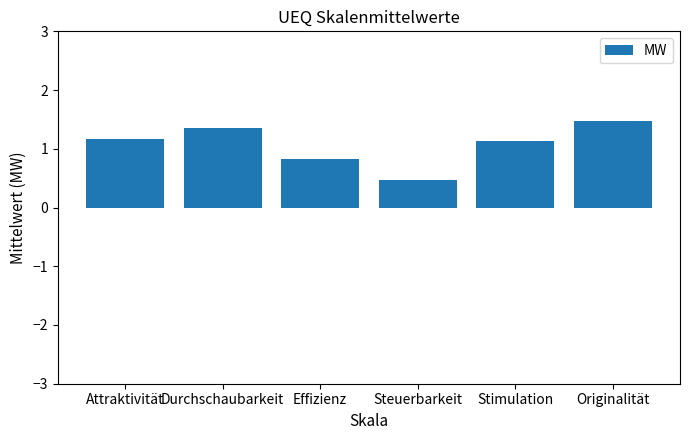

Between Stimulation and Durchschaubarkeit, which is larger?

Durchschaubarkeit